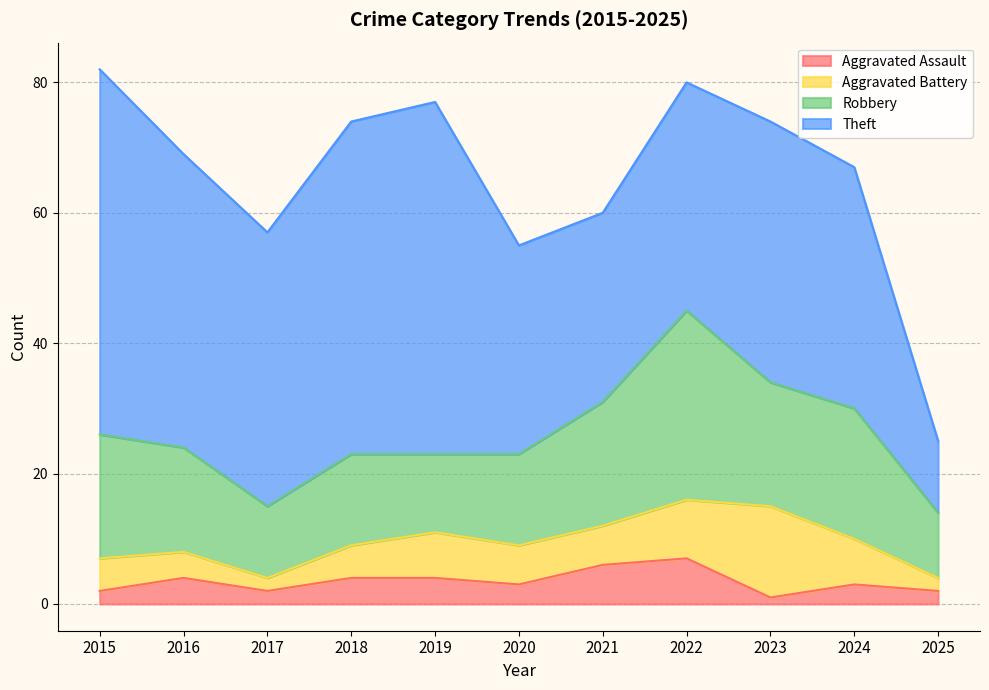

What is the sum of all Robbery values?

183